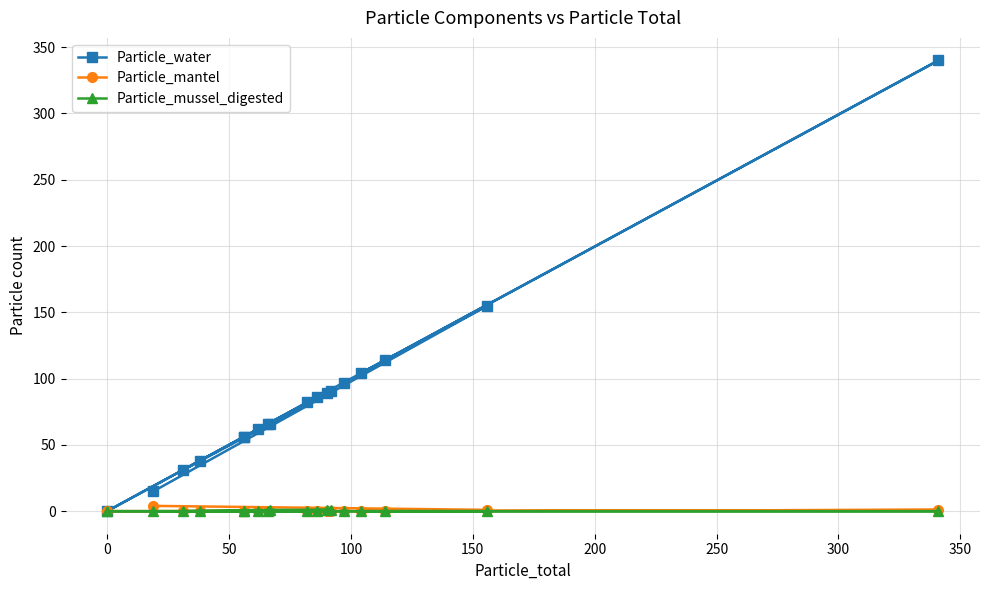

How many values in Particle_mussel_digested are above zero?

3